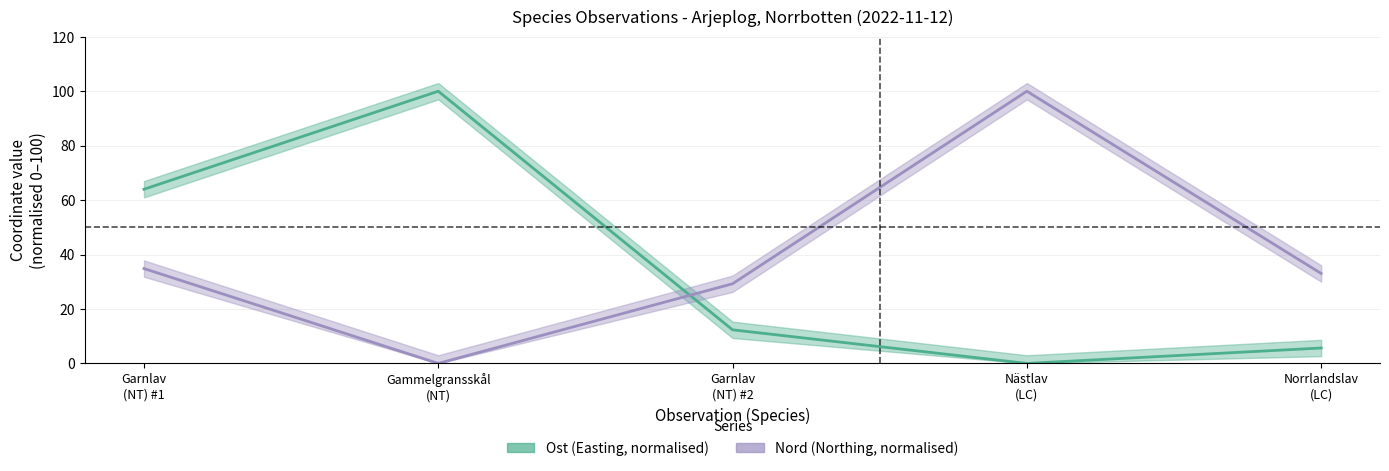

What is the sum of all Ost (Easting, normalised) values?

182.0